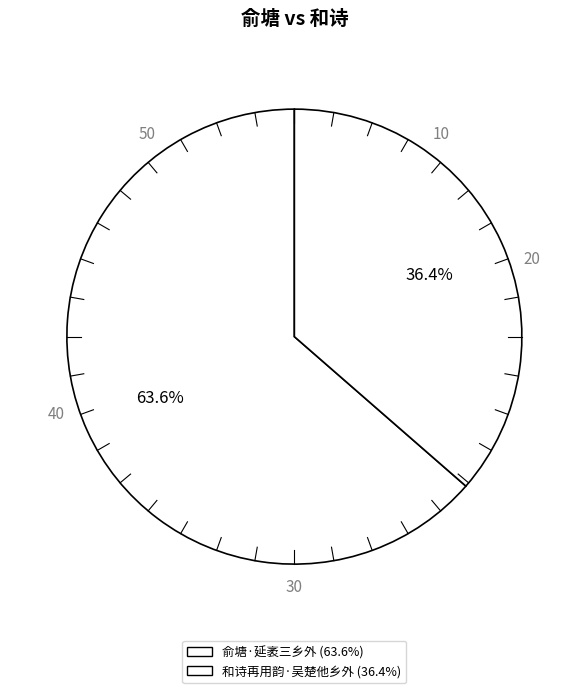

Which slice represents more than half of the pie?

俞塘·延袤三乡外